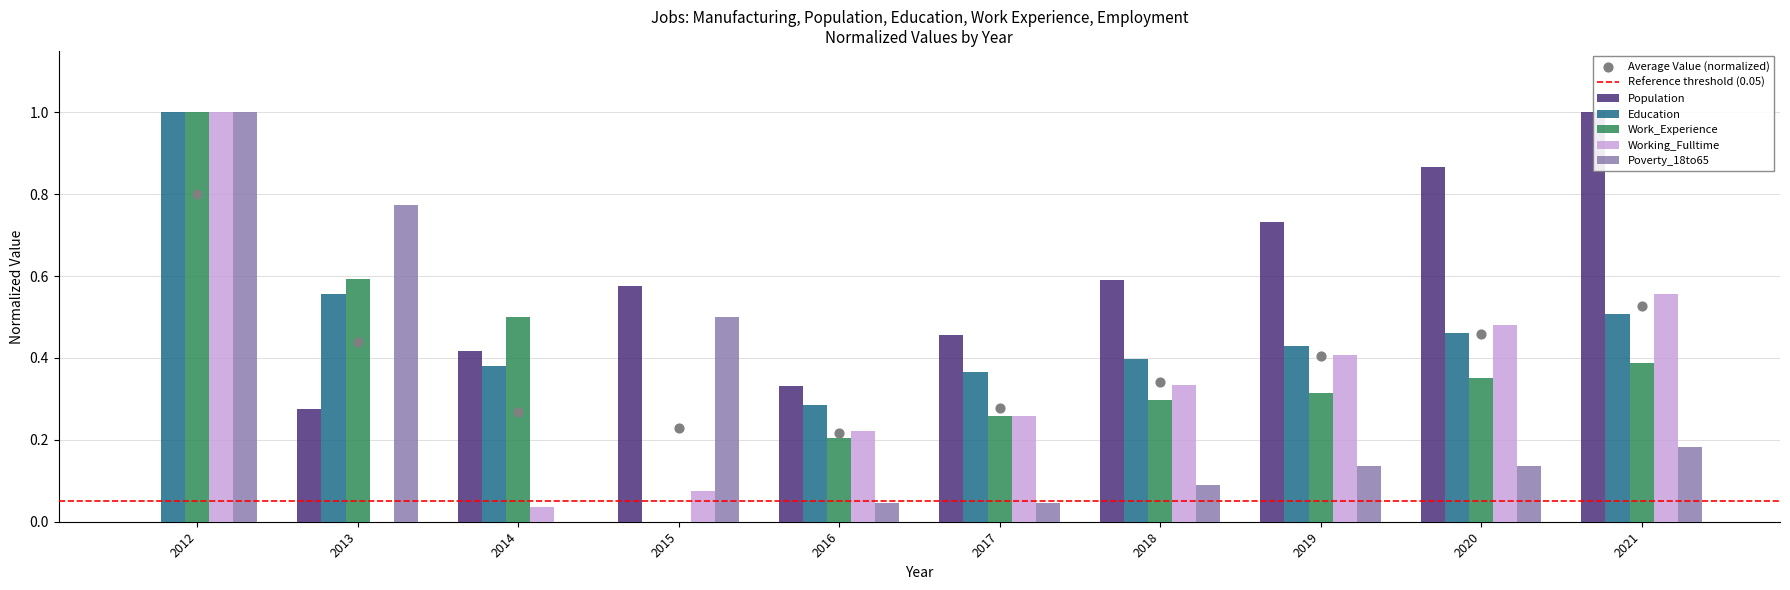

Which series has the largest Y range (max minus min)?

Population